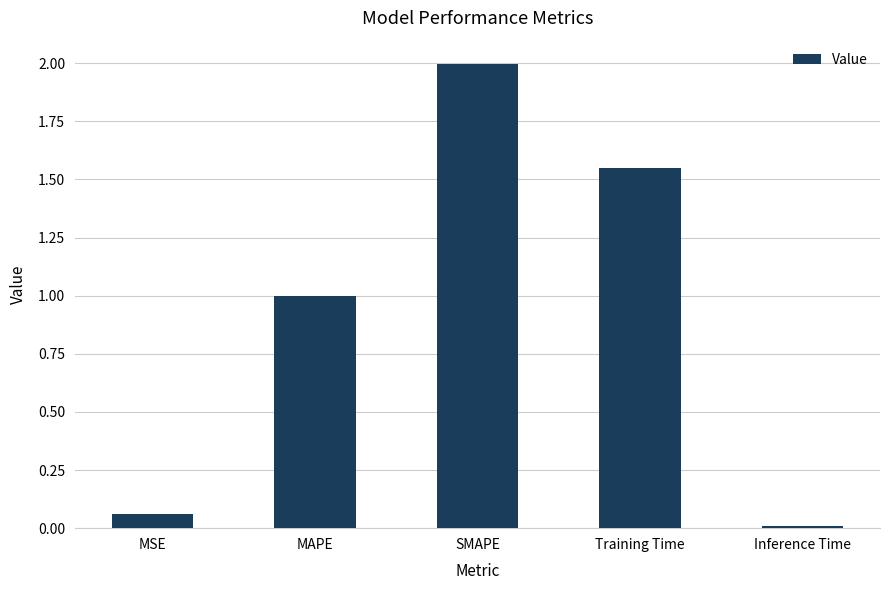

Rank the categories by value from lowest to highest.

Inference Time, MSE, MAPE, Training Time, SMAPE